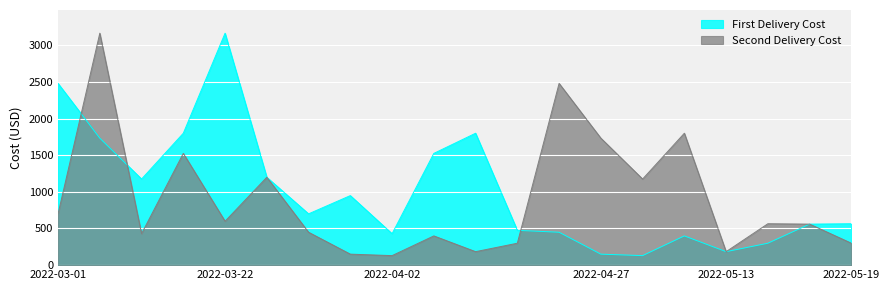

Which category has the highest value in the First Delivery Cost series?

2022-03-22